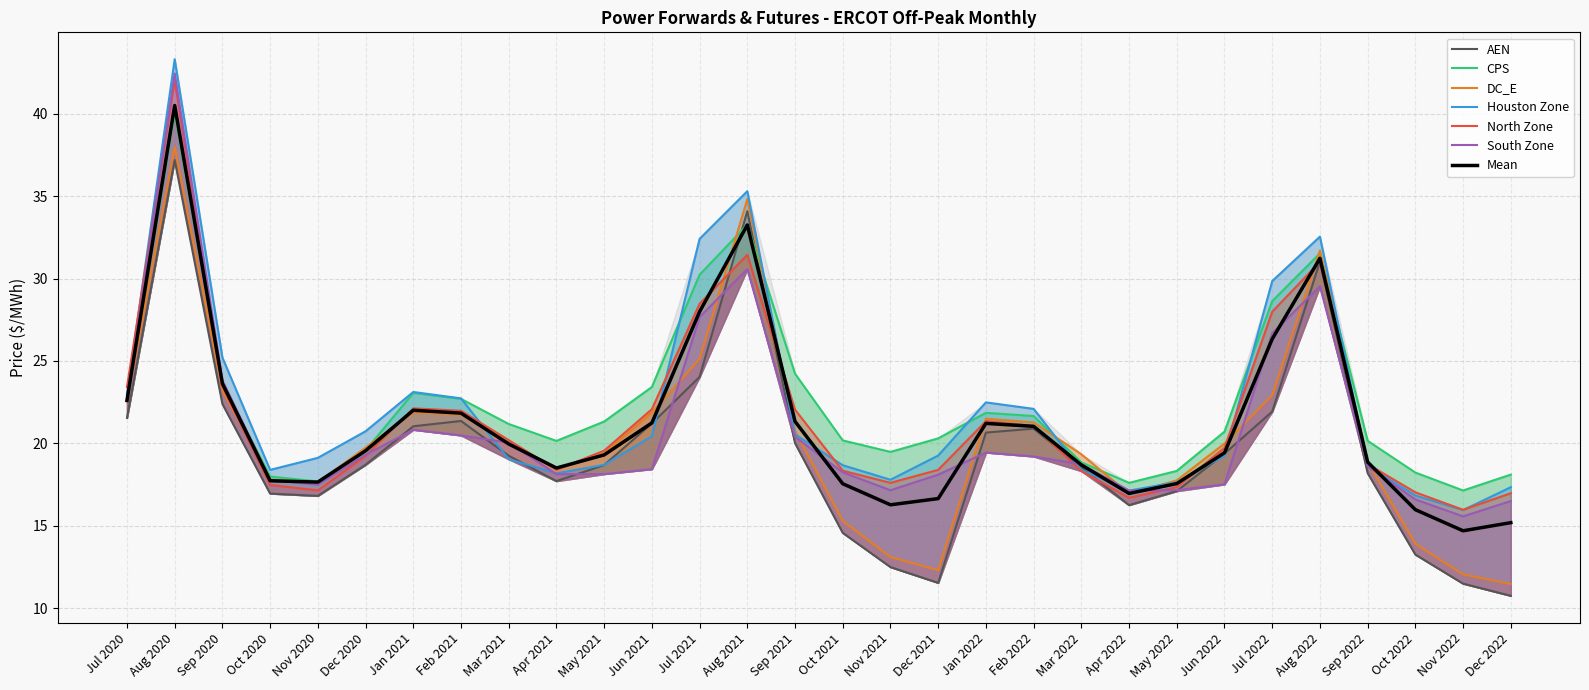

What is the total value across all series at Oct 2022?

95.8